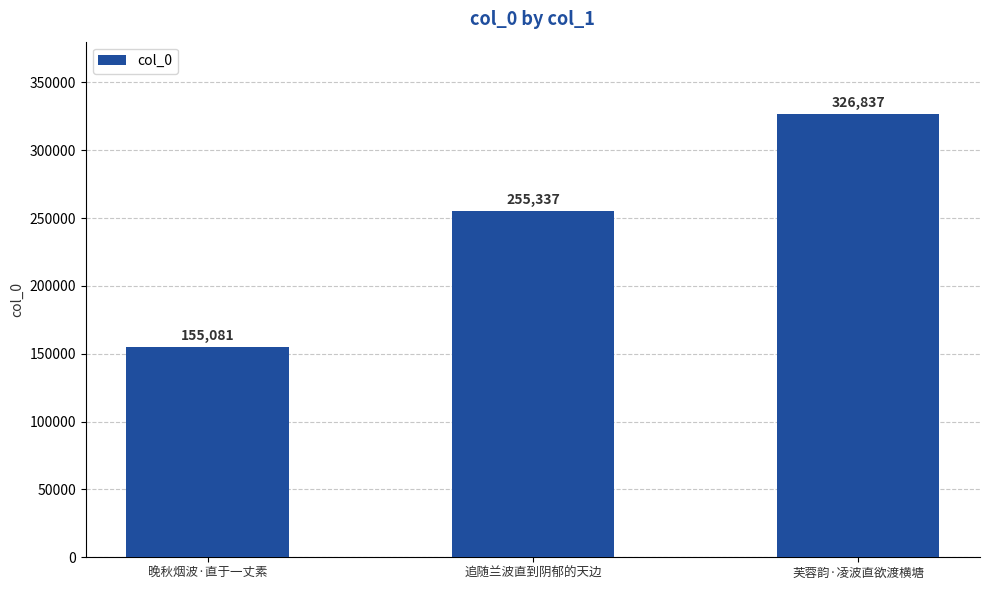

How many values are between 155081 and 326837?

3